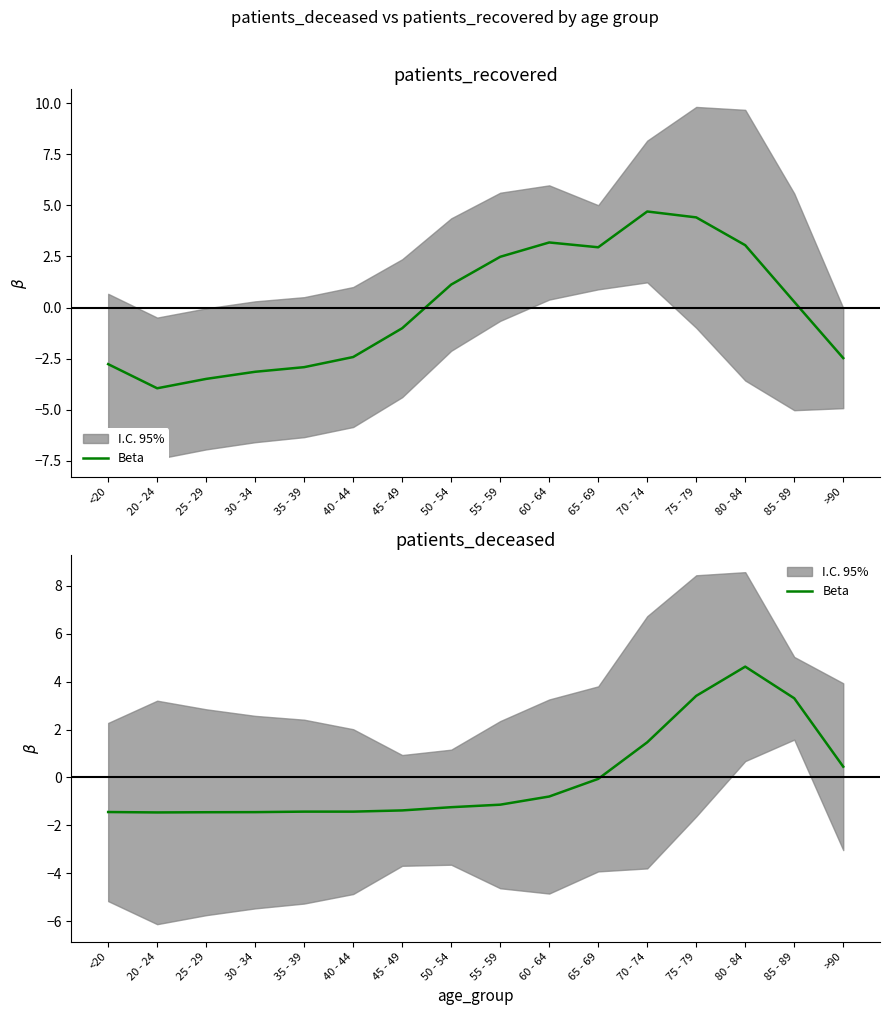

What is the difference between the values at 70 - 74 and 35 - 39?

2.9